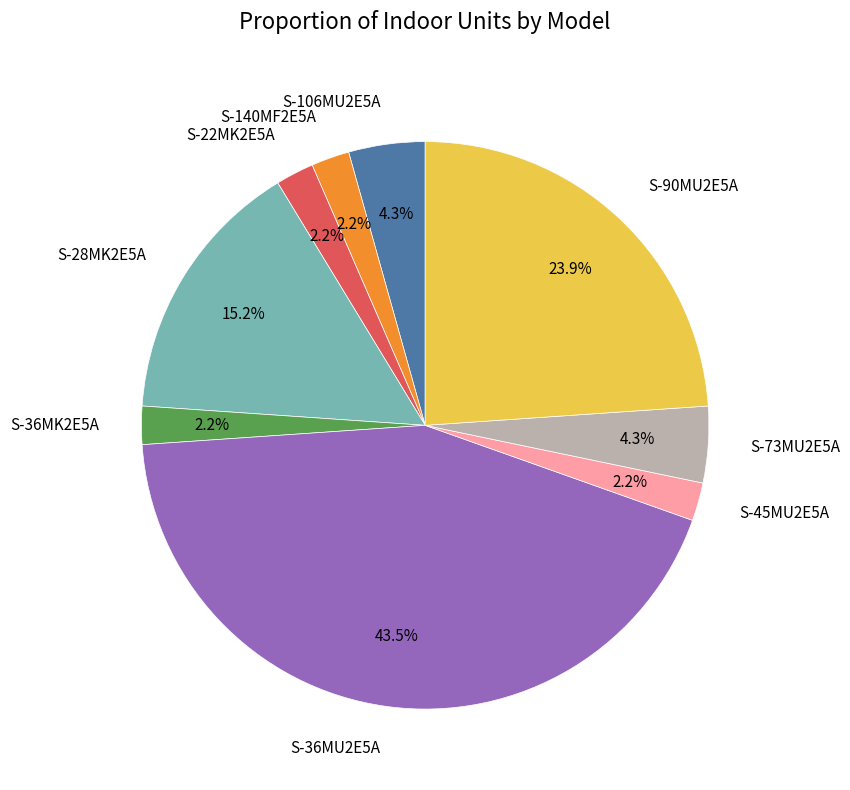

What is the ratio of the value at S-45MU2E5A to the value at S-73MU2E5A?

0.5